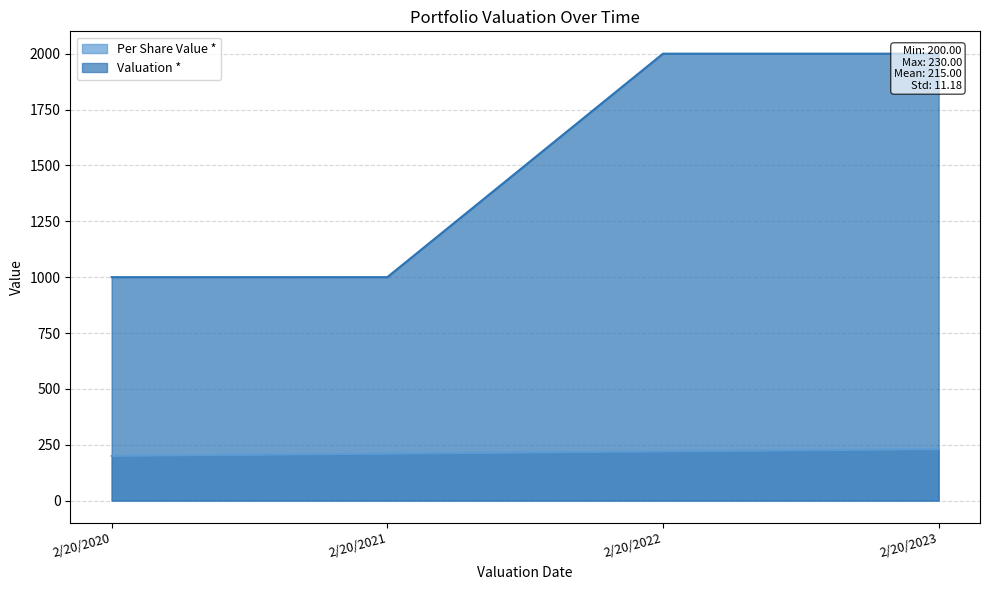

What is the sum of the Valuation * values at 2/20/2021 and 2/20/2023?

3000